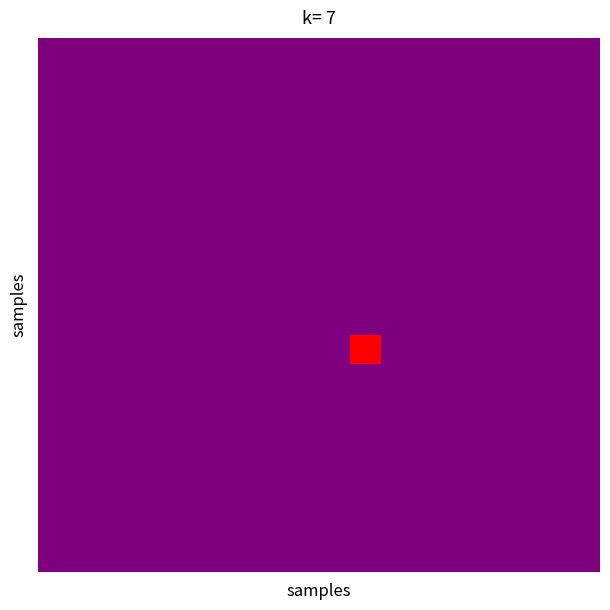

Which category has the lowest value across all series?

12